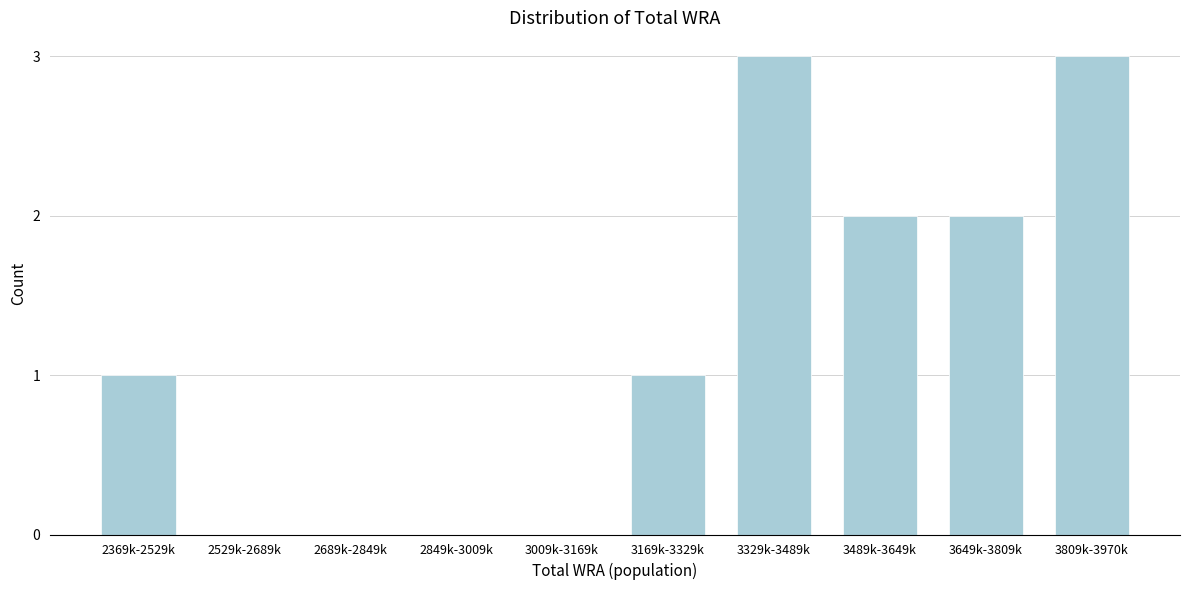

Reading right to left, what are all the values shown in this chart?

3809k-3970k=3	3649k-3809k=2	3489k-3649k=2	3329k-3489k=3	3169k-3329k=1	3009k-3169k=0	2849k-3009k=0	2689k-2849k=0	2529k-2689k=0	2369k-2529k=1